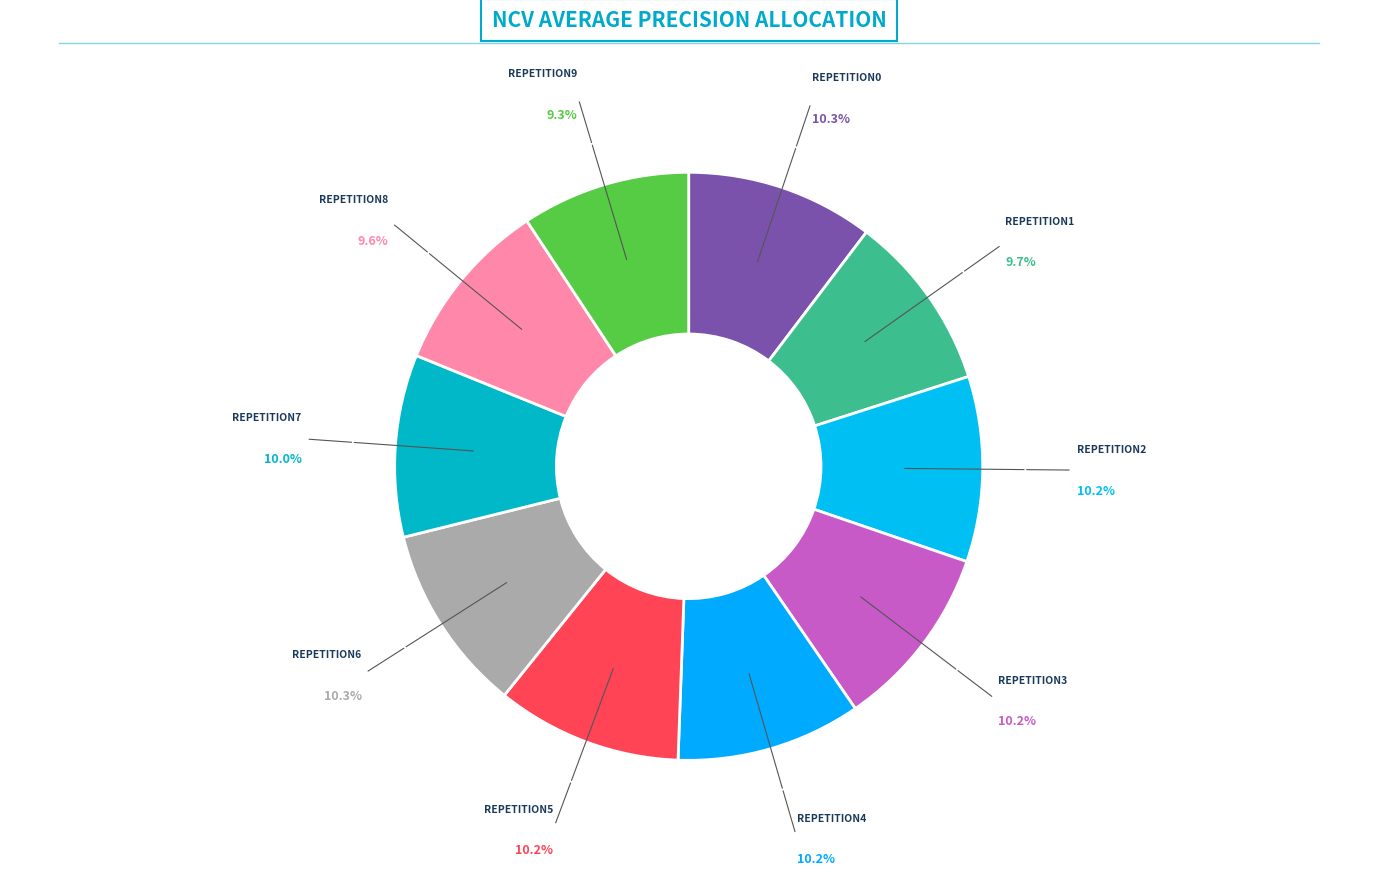

How many segments does this pie chart have?

10